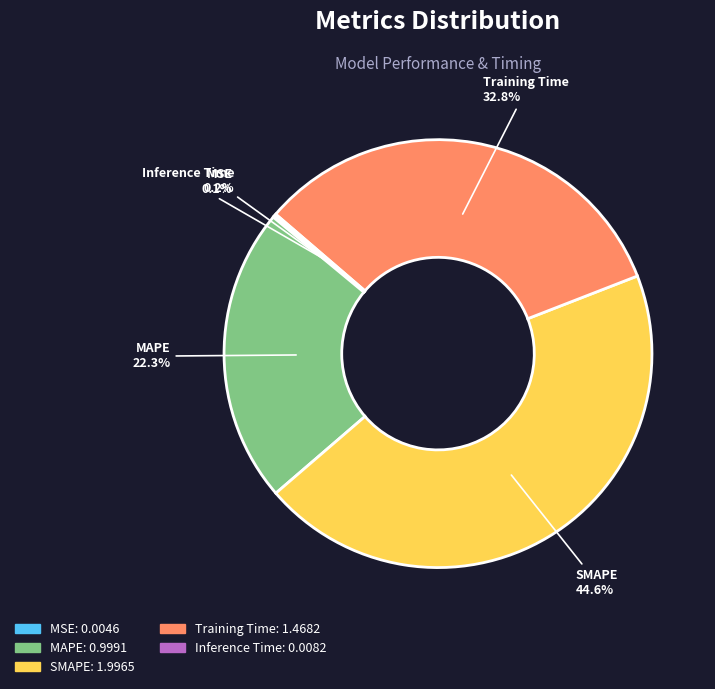

Which slice is the largest?

SMAPE